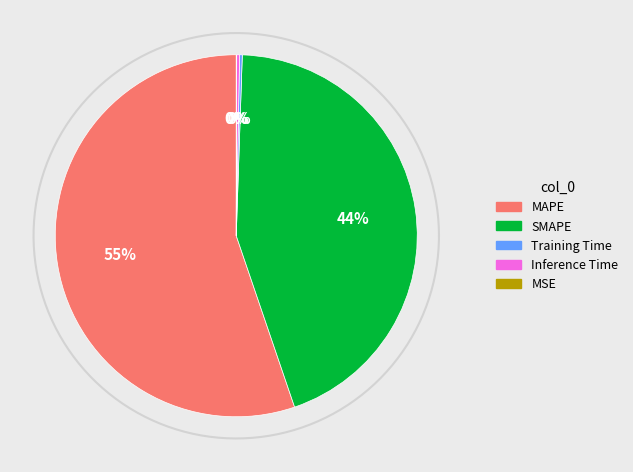

True or false: SMAPE accounts for 30% of the total.

False